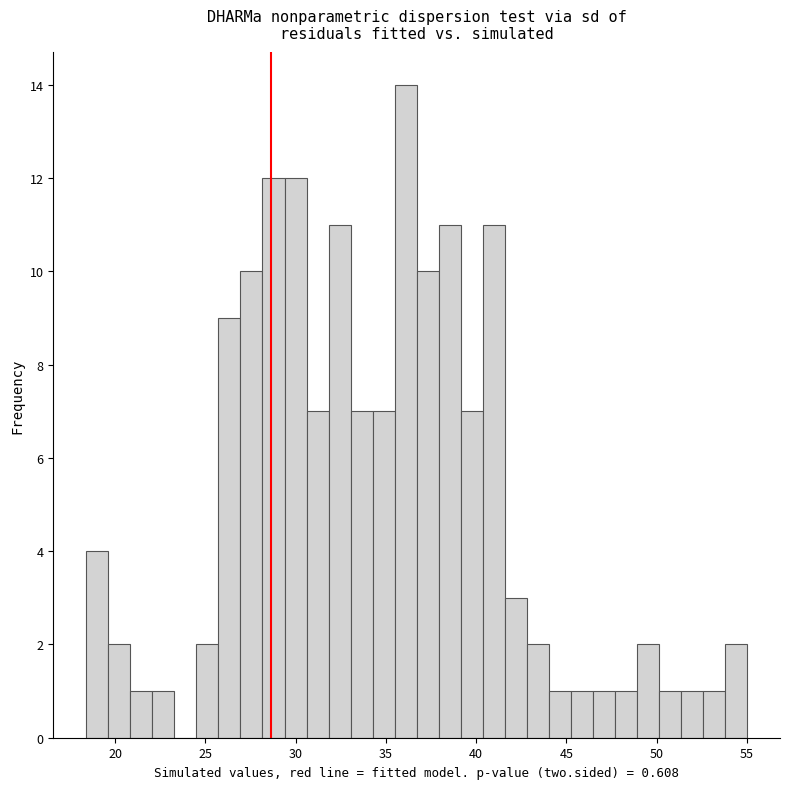

Around what value on the x-axis is the tallest bar? Give the approximate position of its centre, as read against the axis.

36.0